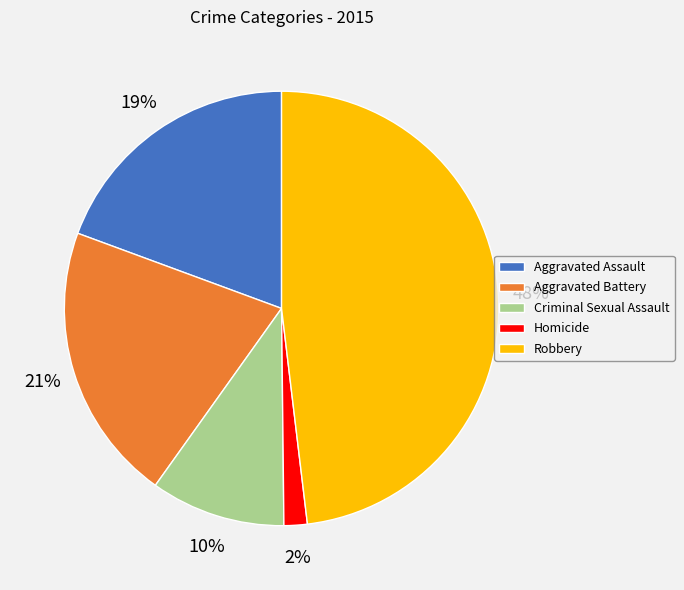

What is the largest slice in the pie chart?

Robbery